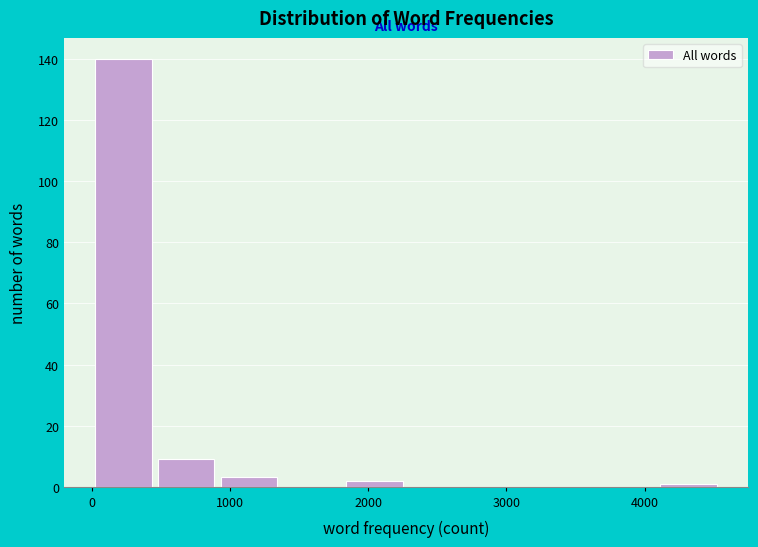

Which range on the x-axis has the tallest bar?

0 to 500